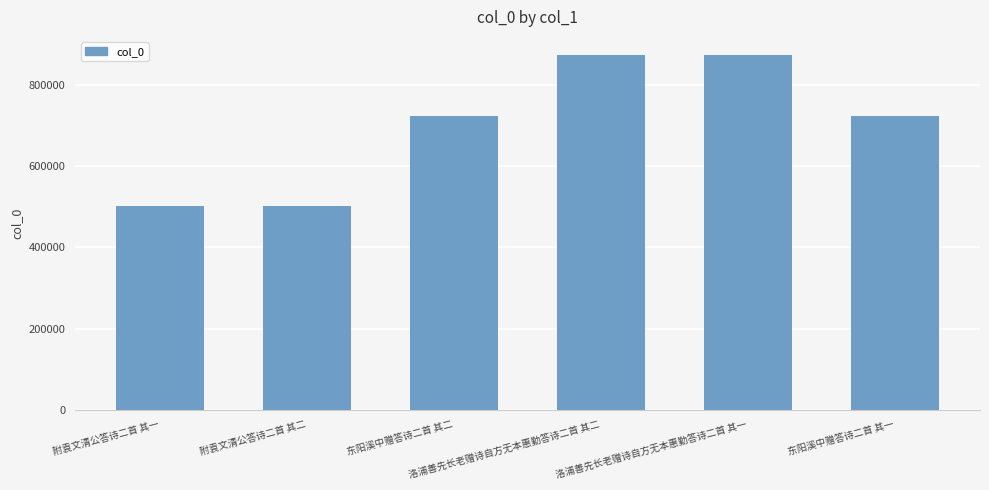

Does the chart contain stacked bars?

No